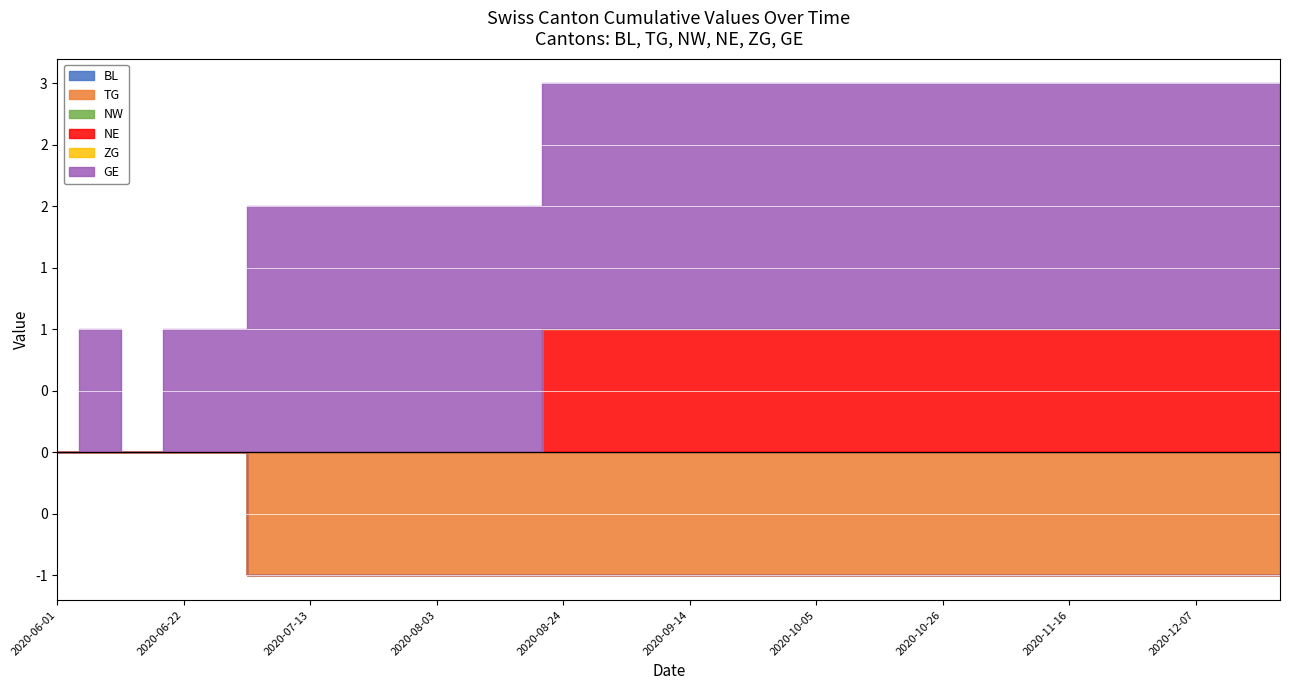

Which category has the lowest value in the ZG series?

2020-06-01